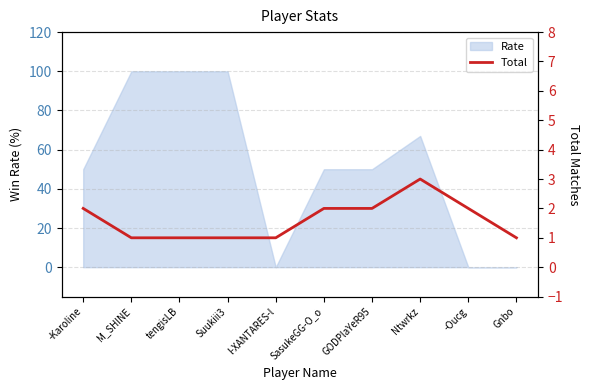

True or false: Rate has a value of 0 at l-XANTARES-l.

True